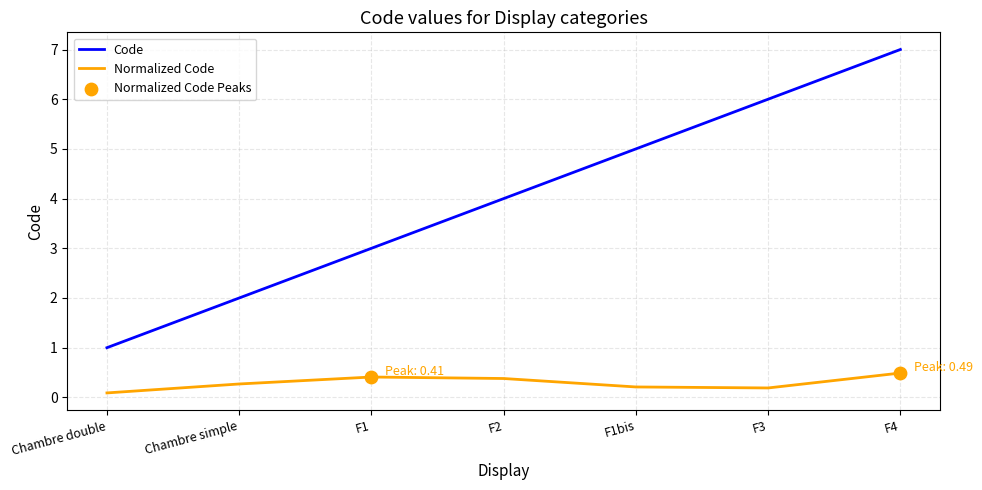

What is the difference between the highest and lowest values at F4?

6.5